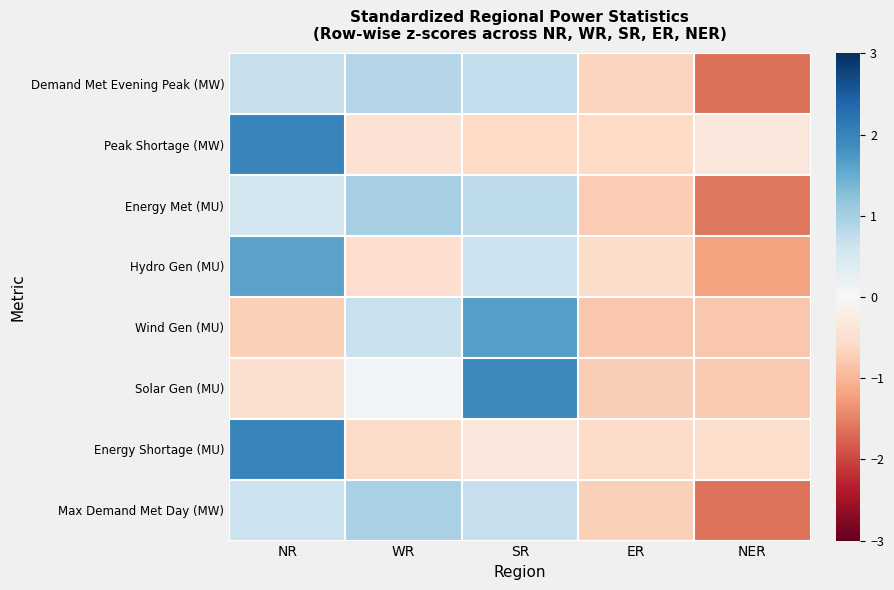

At how many categories does at least one series exceed 0?

3